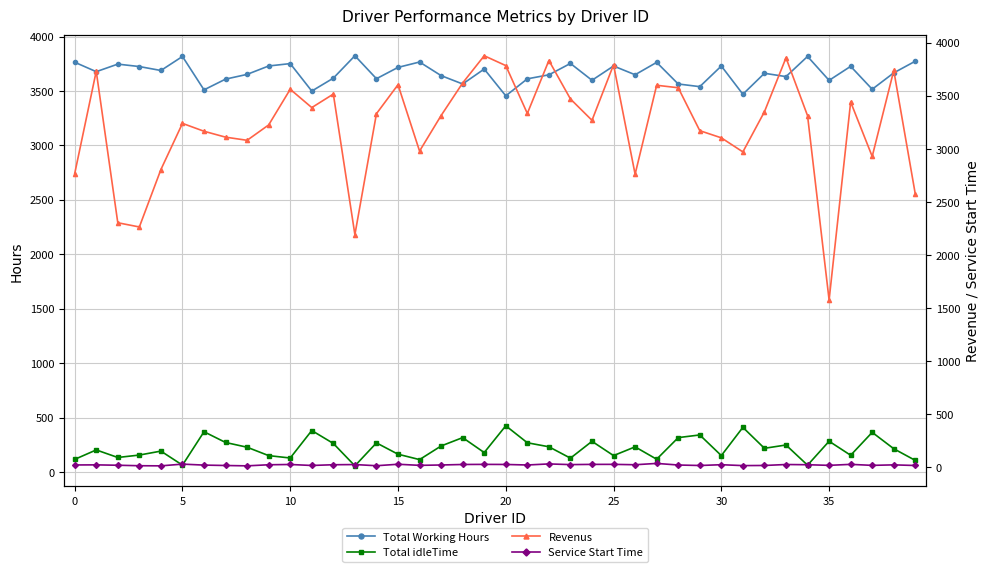

What is the value of the Revenus point at the 10th from the left?

3225.9